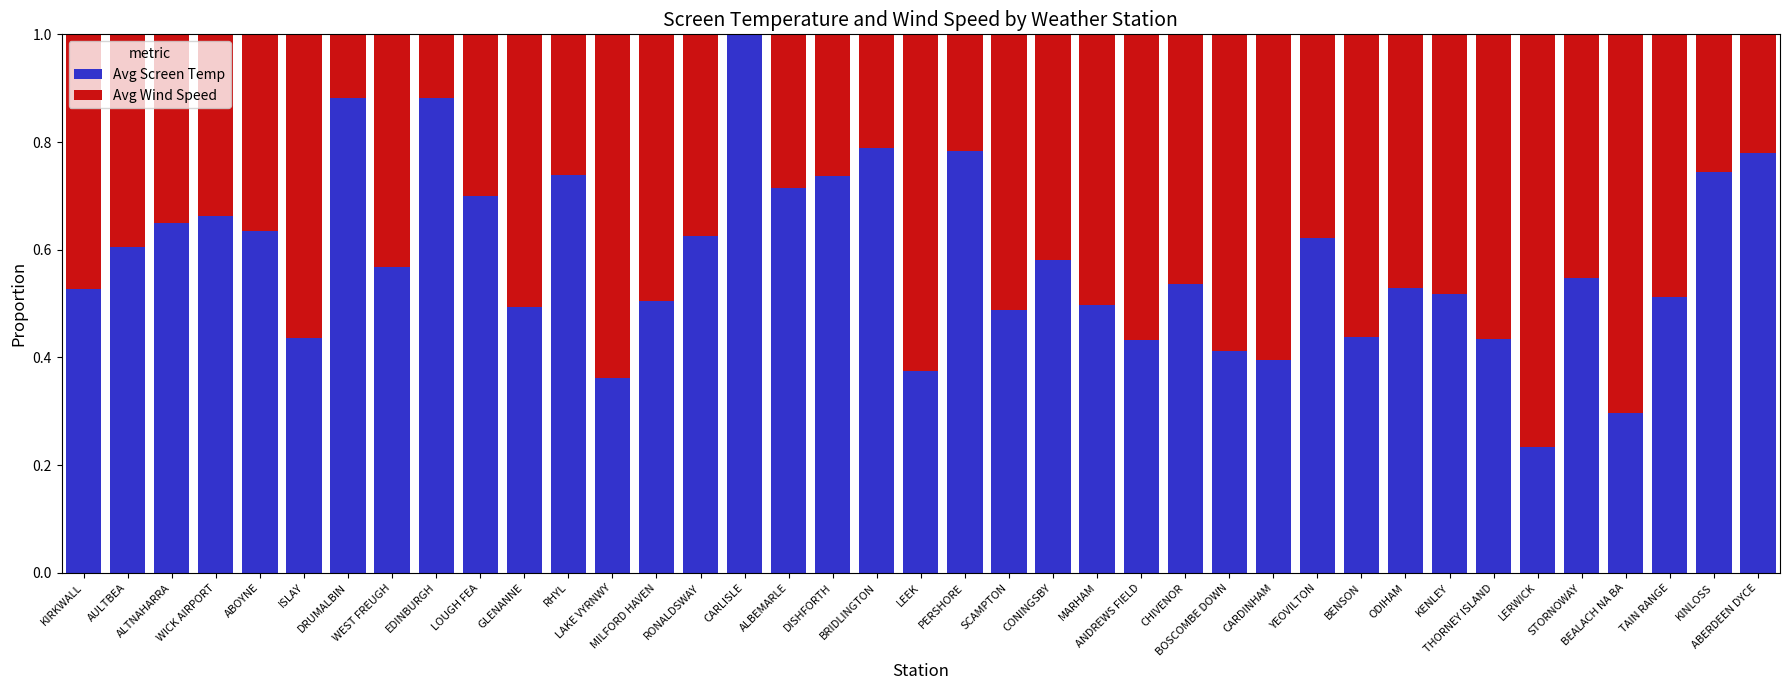

What is the sum of all Avg Screen Temp values?

22.7